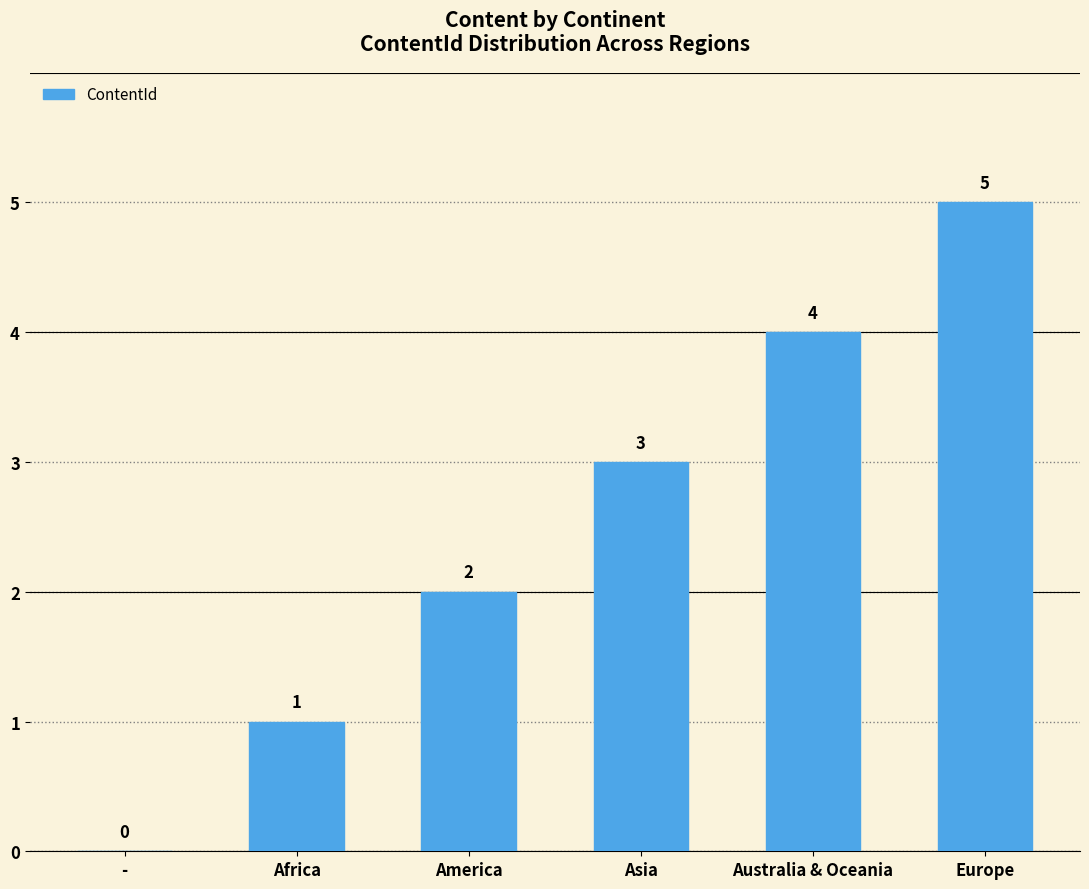

The chart shows a value of 1 at Asia. True or false?

False